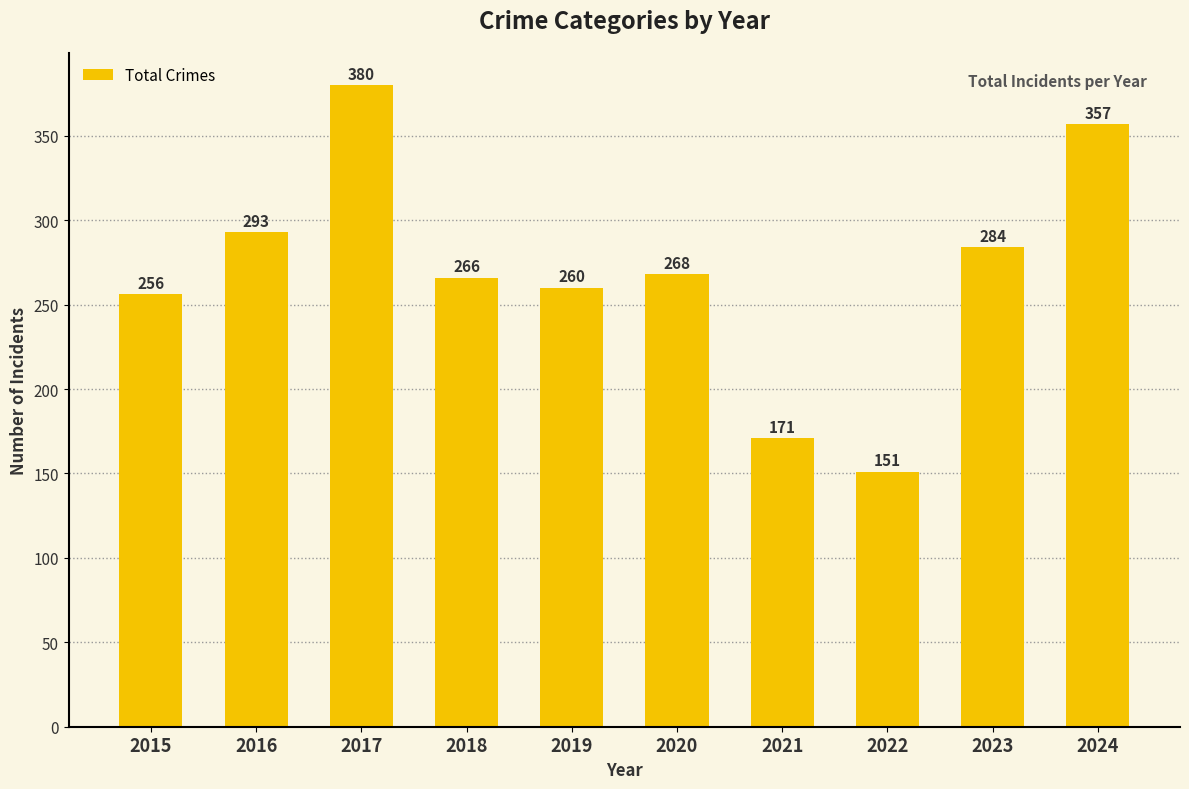

Rank the categories by value from highest to lowest.

2017, 2024, 2016, 2023, 2020, 2018, 2019, 2015, 2021, 2022